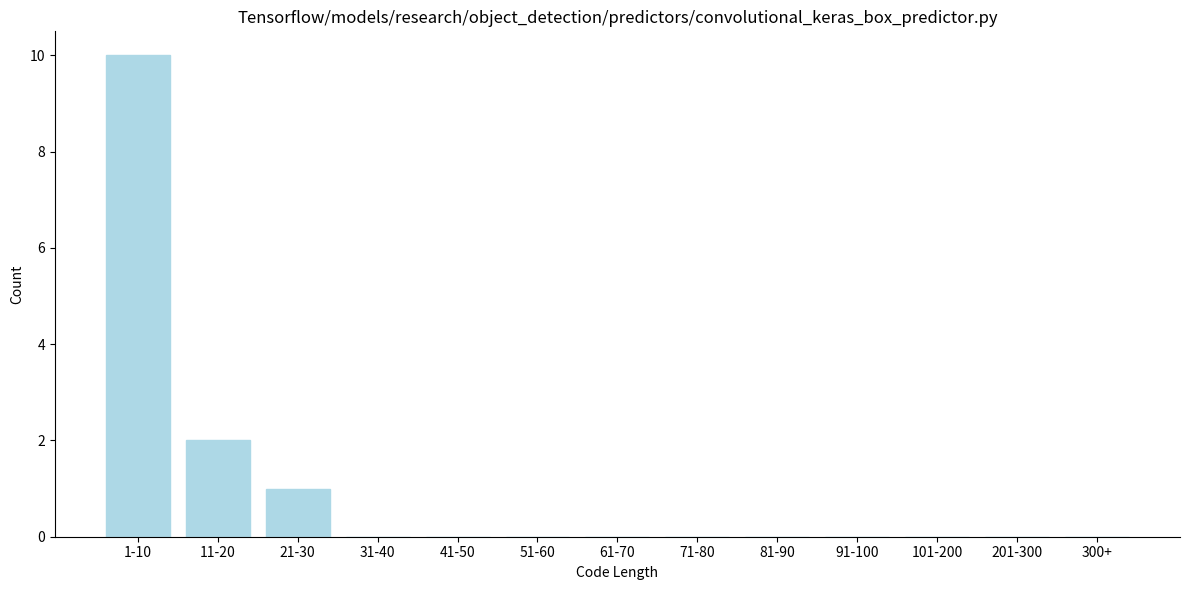

Reading left to right, list all the values displayed in this chart.

1-10=10	11-20=2	21-30=1	31-40=0	41-50=0	51-60=0	61-70=0	71-80=0	81-90=0	91-100=0	101-200=0	201-300=0	300+=0